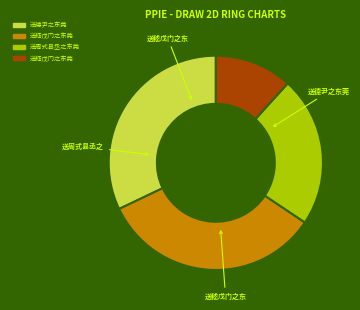

Is there a majority slice in this chart?

No